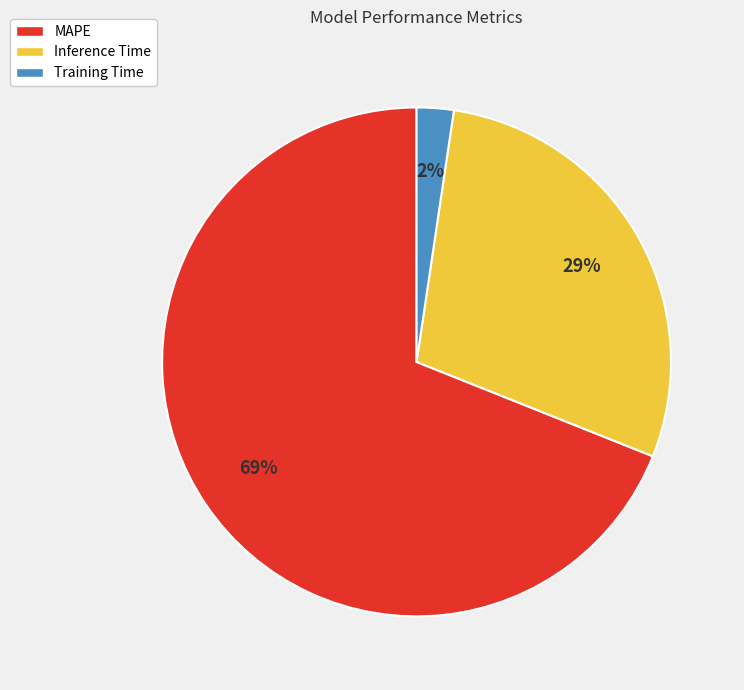

Combined, do MAPE and Training Time account for over 50%?

Yes